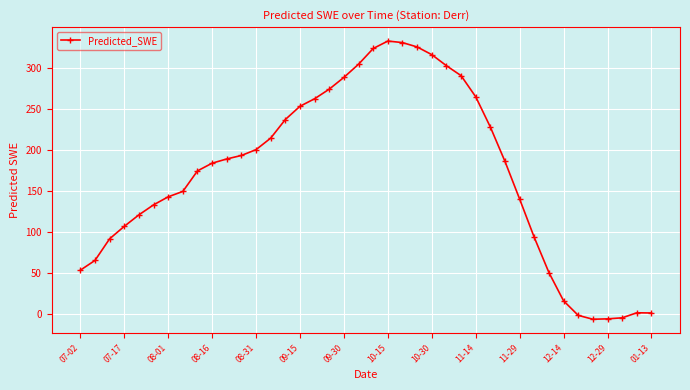

What is the difference between the second highest and minimum values?

336.9